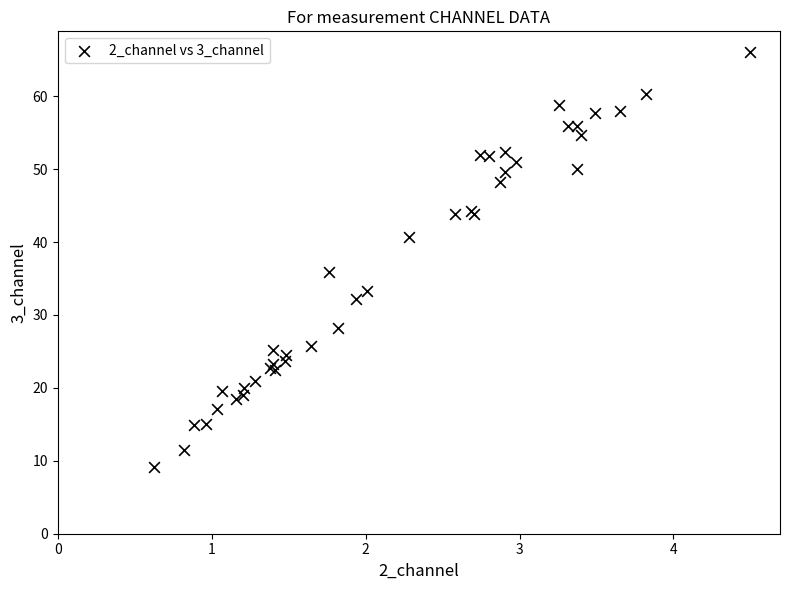

What Y value in the scatter plot is closest to 37?

35.9